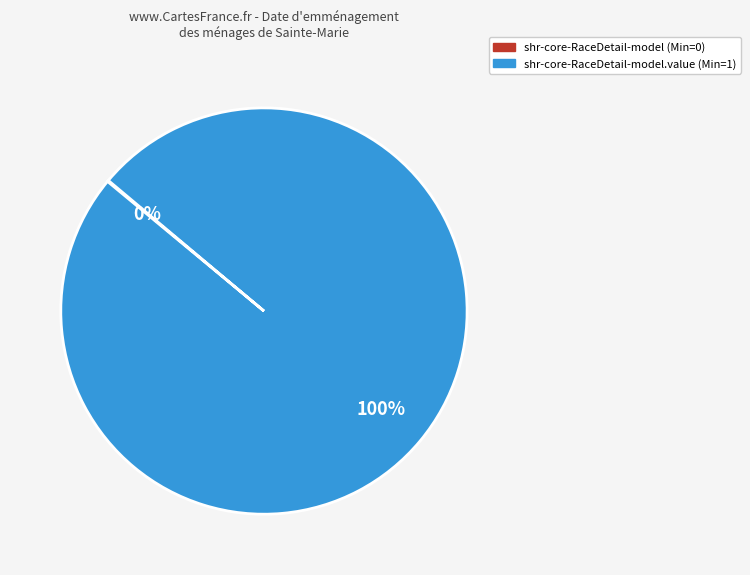

Is there a majority slice in this chart?

Yes